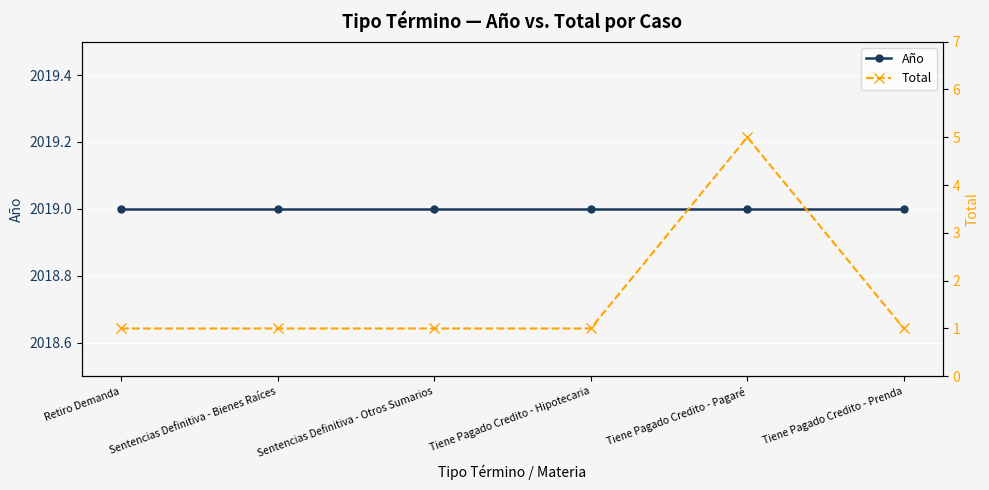

True or false: Año and Total cross at least once.

False